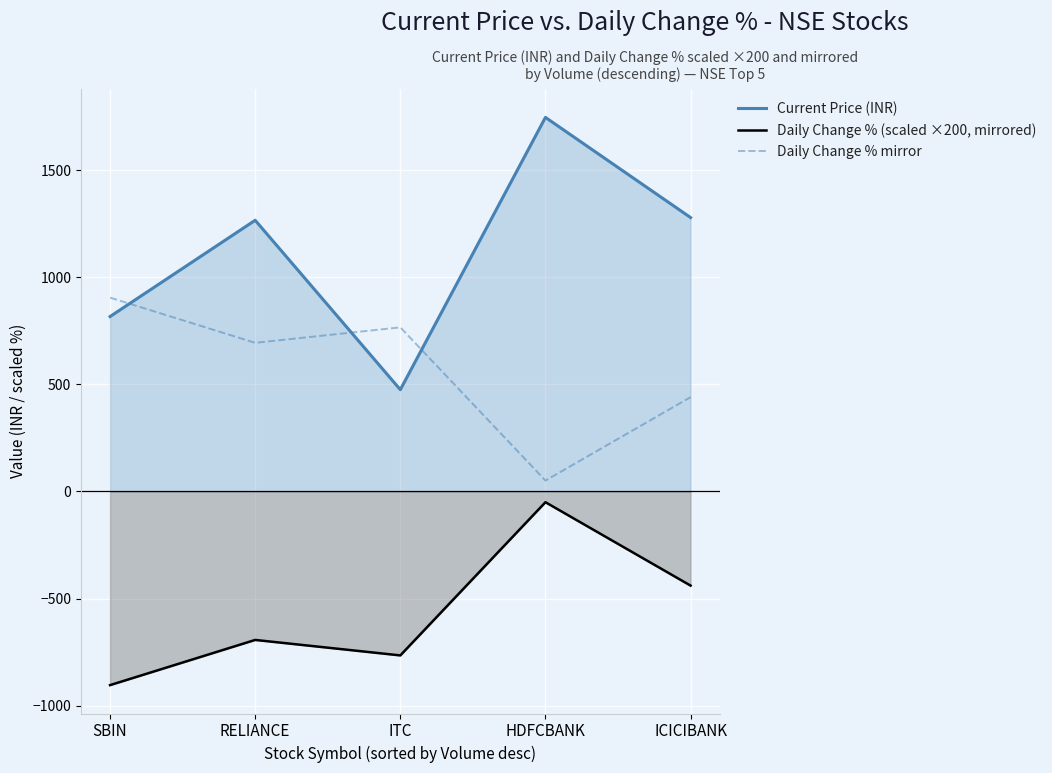

Reading left to right, list all the values displayed in this chart.

Current Price (INR): SBIN=816.0	RELIANCE=1265.4	ITC=474.6	HDFCBANK=1745.6	ICICIBANK=1278.1
Daily Change % (scaled ×200, mirrored): SBIN=-904.3	RELIANCE=-693.4	ITC=-765.6	HDFCBANK=-50.5	ICICIBANK=-439.8
Daily Change % mirror: SBIN=904.3	RELIANCE=693.4	ITC=765.6	HDFCBANK=50.5	ICICIBANK=439.8